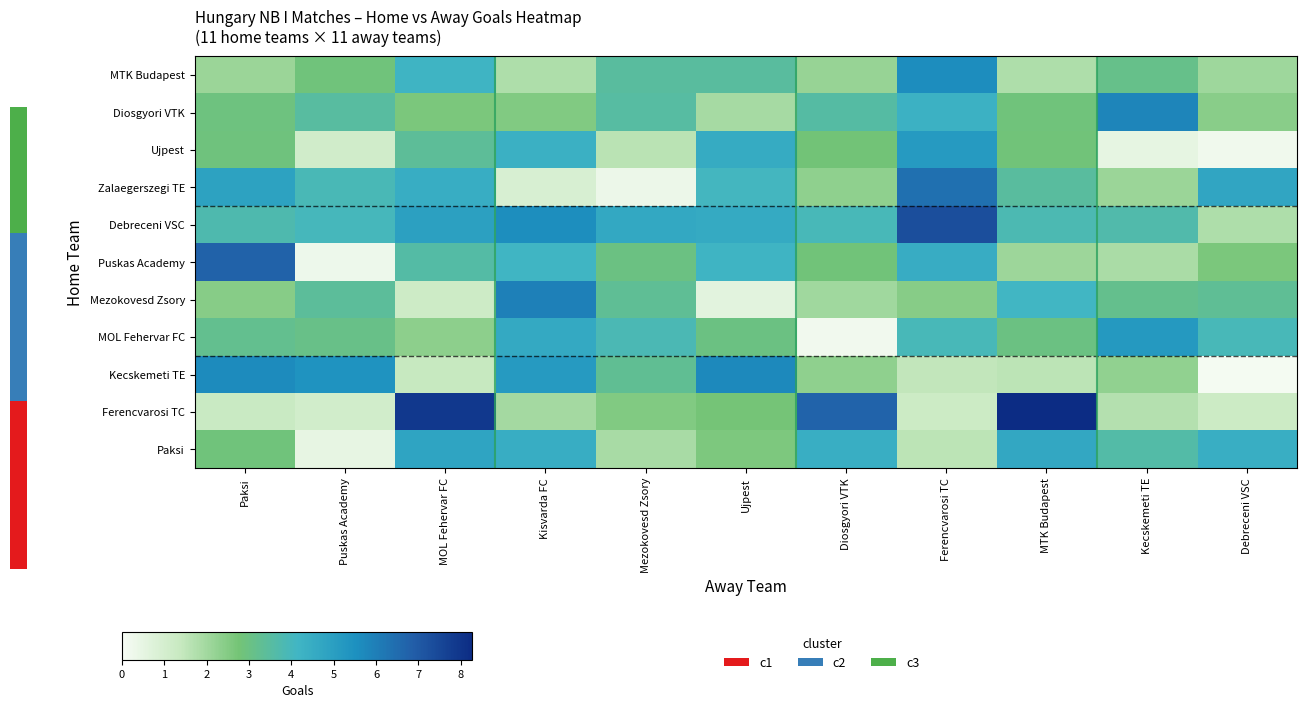

At which label does row_0 reach its peak?

Ferencvarosi TC